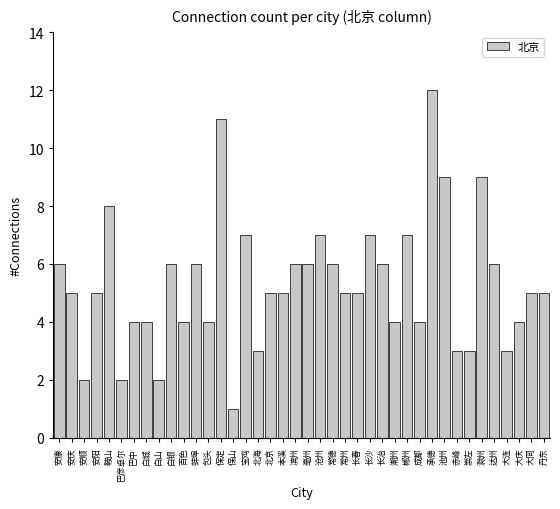

What is the change in value from 滁州 to 达州?

-3